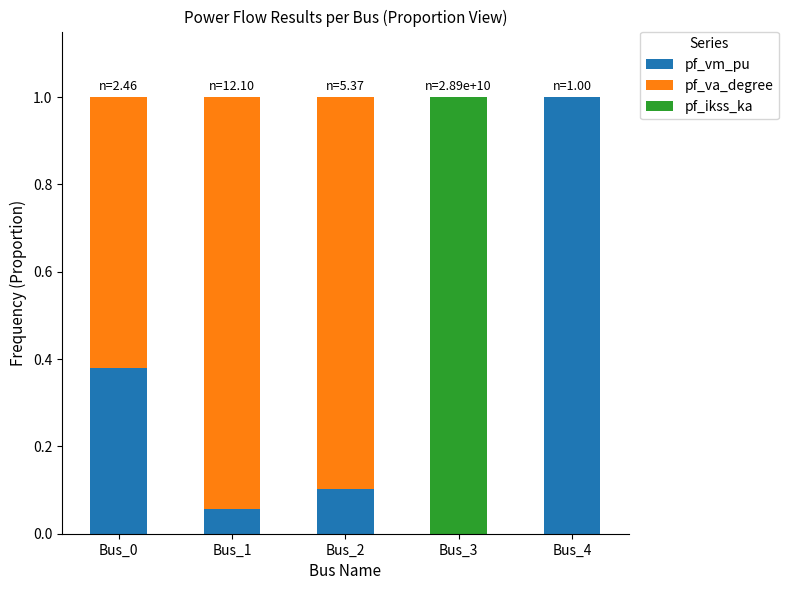

The value of pf_vm_pu at Bus_1 is 0.1. True or false?

True